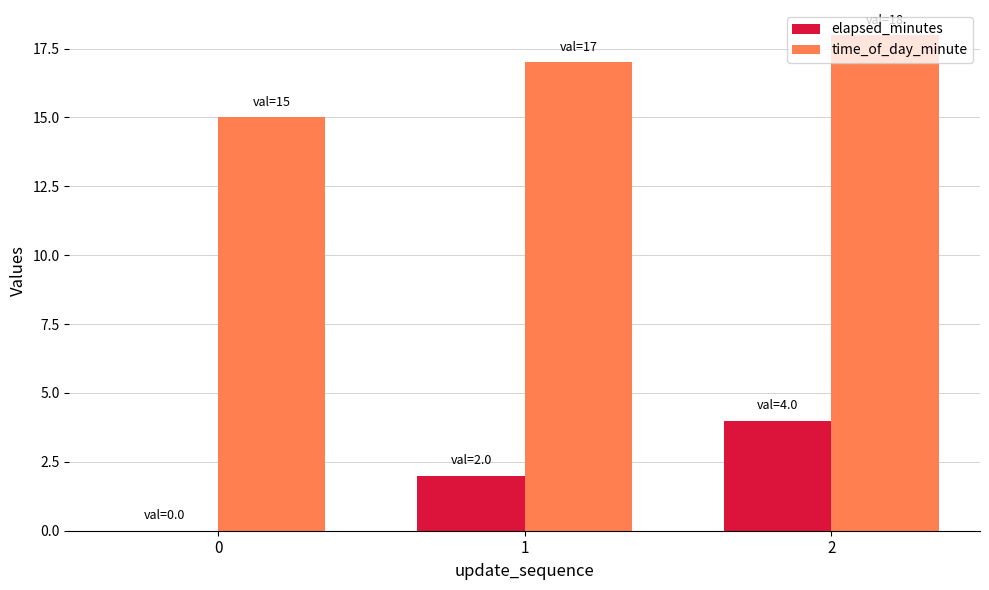

Is the value of time_of_day_minute at 0 greater than the value of elapsed_minutes at 1?

Yes